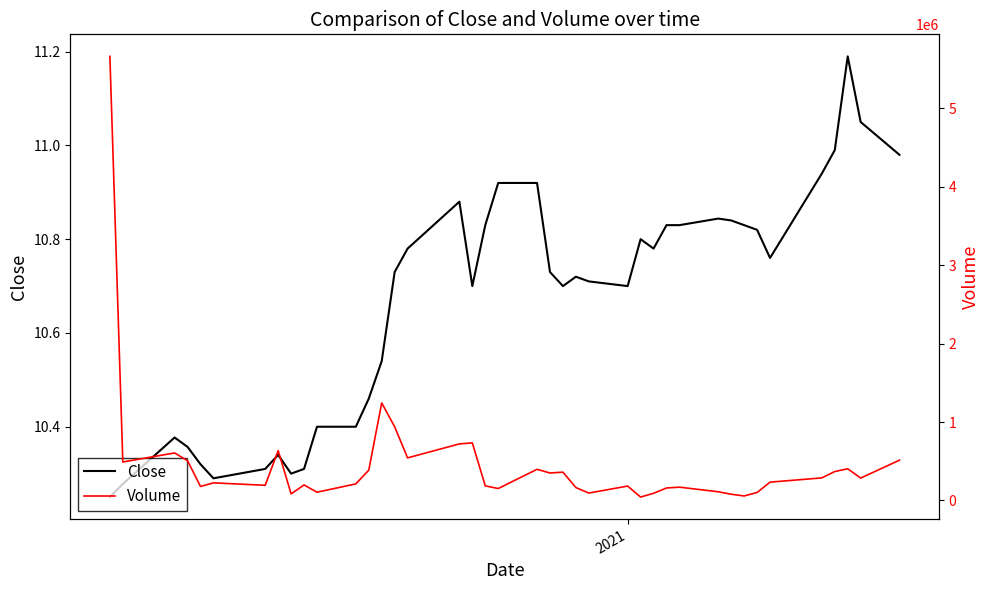

At how many categories does at least one series exceed 1172330?

2